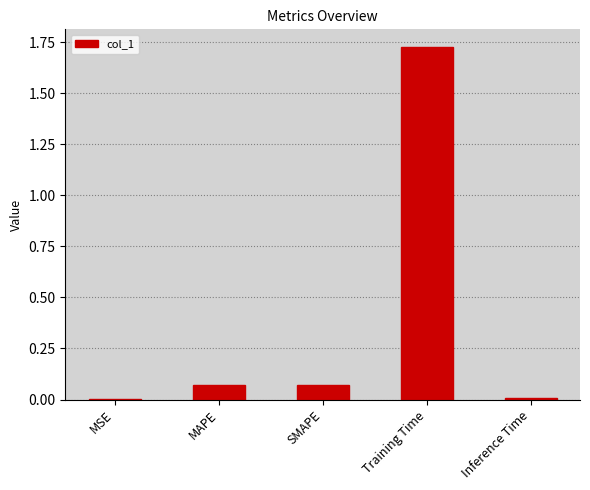

Between Training Time and Inference Time, which is larger?

Training Time